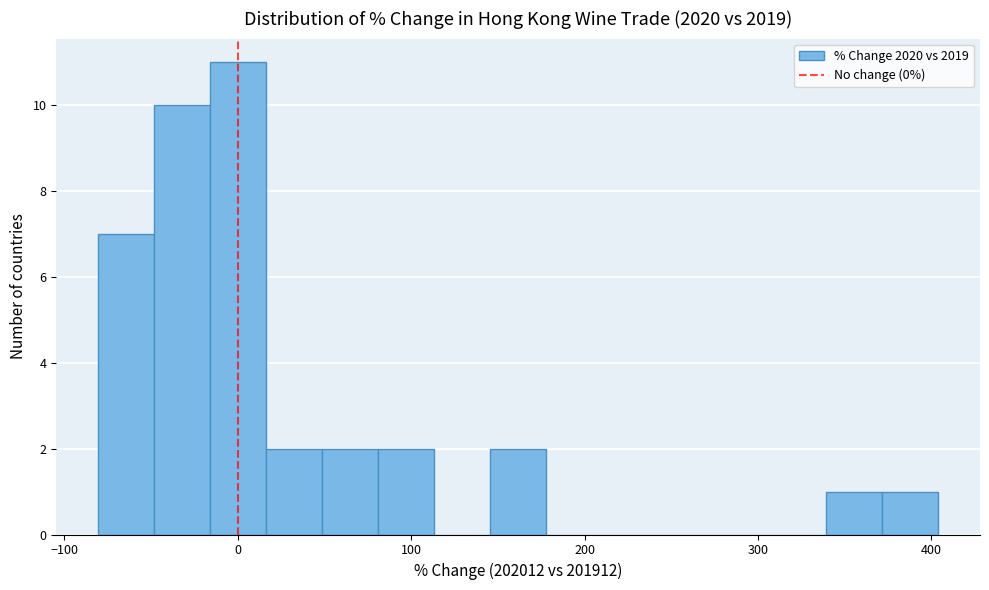

Read against the x-axis, roughly where is the centre of the tallest bar?

0